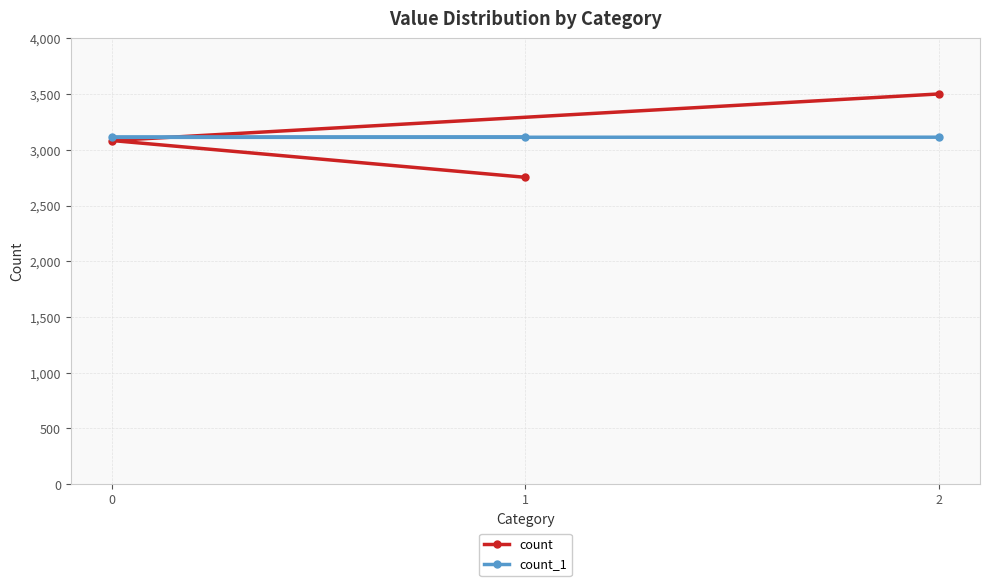

What is the value of the count point at the 3rd from the left?

3502